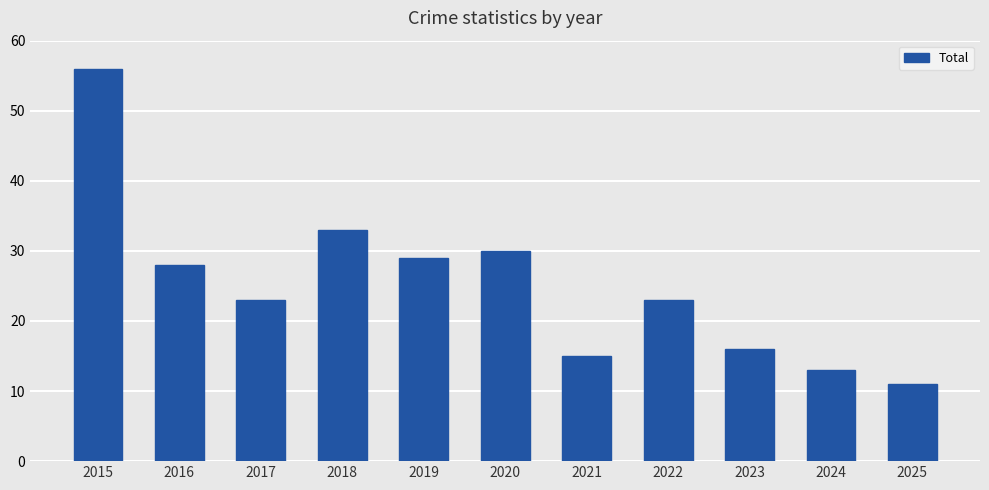

Reading left to right, transcribe all the data shown in this chart.

2015=56	2016=28	2017=23	2018=33	2019=29	2020=30	2021=15	2022=23	2023=16	2024=13	2025=11